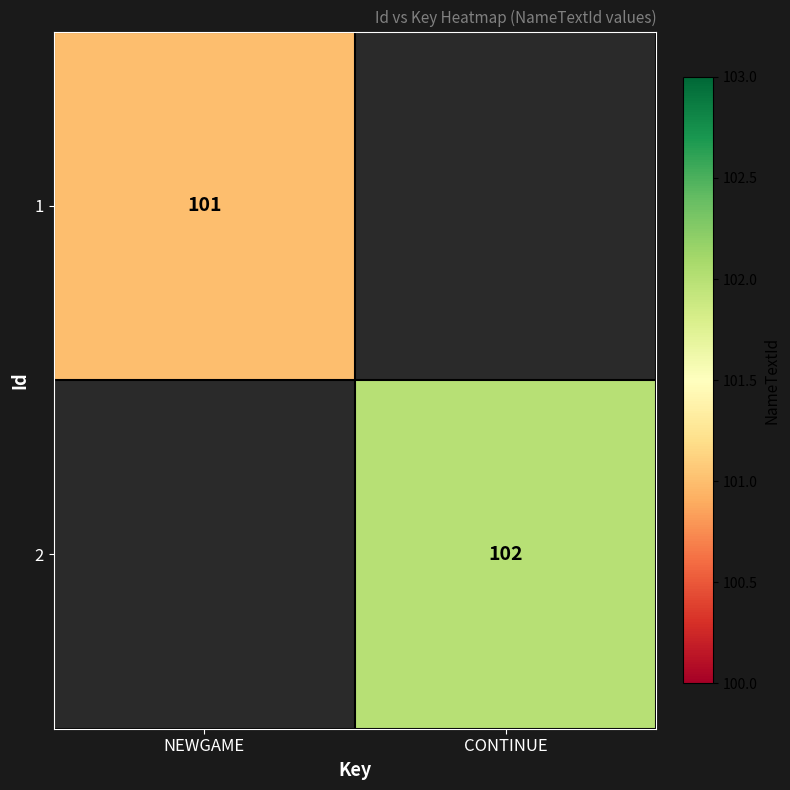

Which has a higher value, NEWGAME or CONTINUE?

CONTINUE